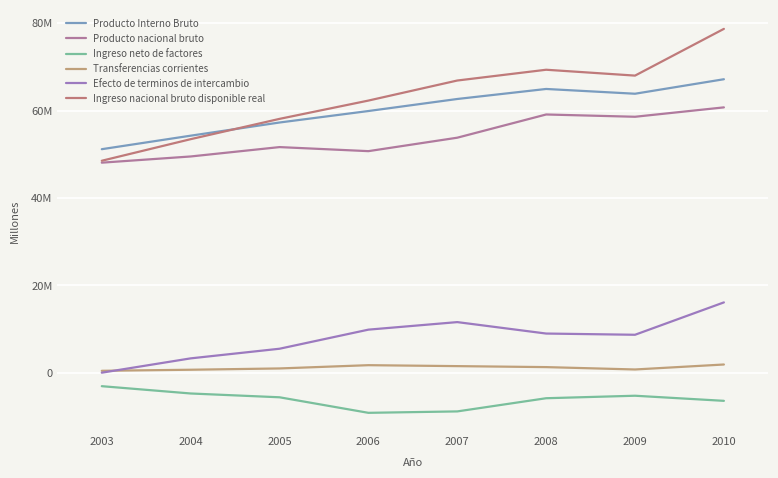

After their last crossing, which series has the higher values: Efecto de terminos de intercambio or Transferencias corrientes?

Efecto de terminos de intercambio